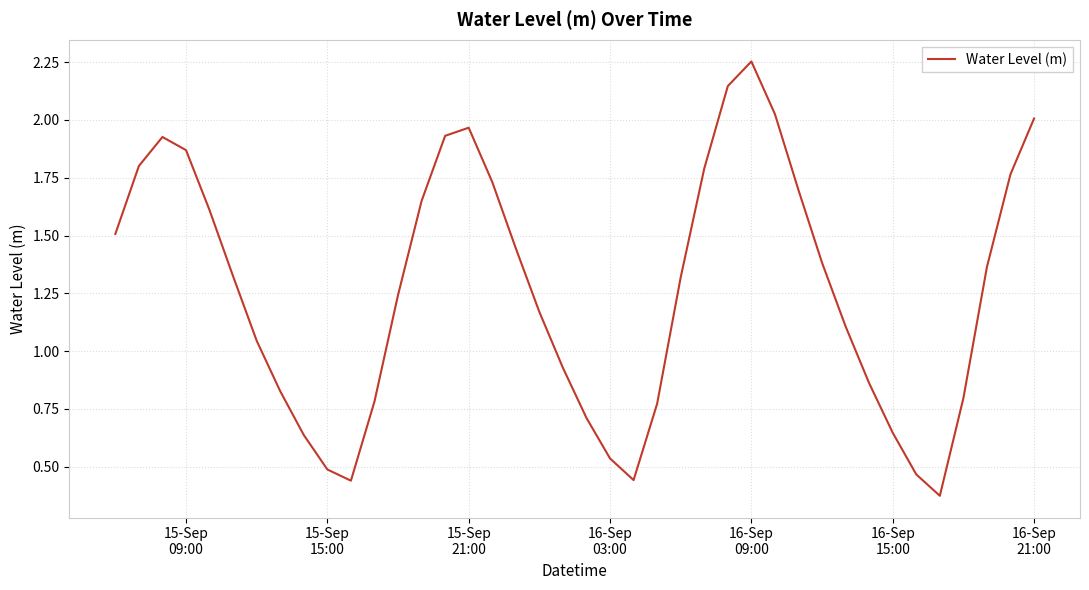

Is this an area chart (filled region under the line)?

No